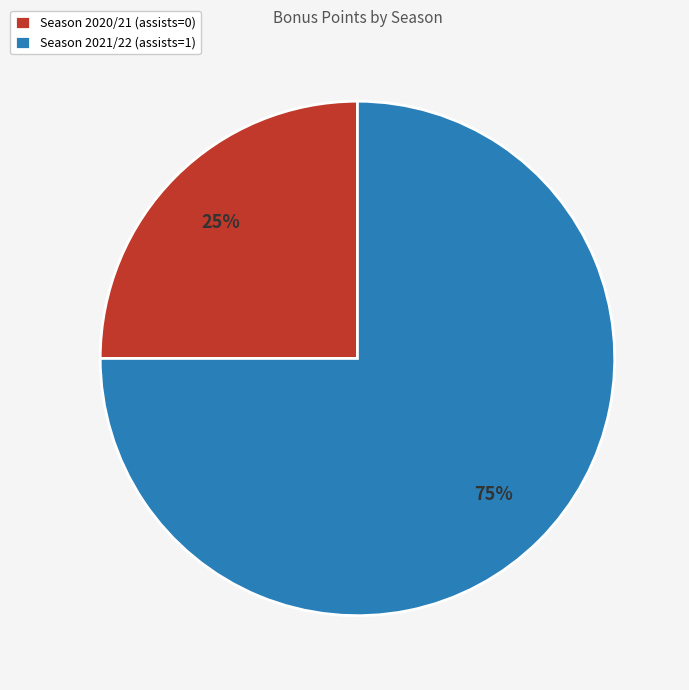

To the nearest percent, what is the average slice percentage?

50%